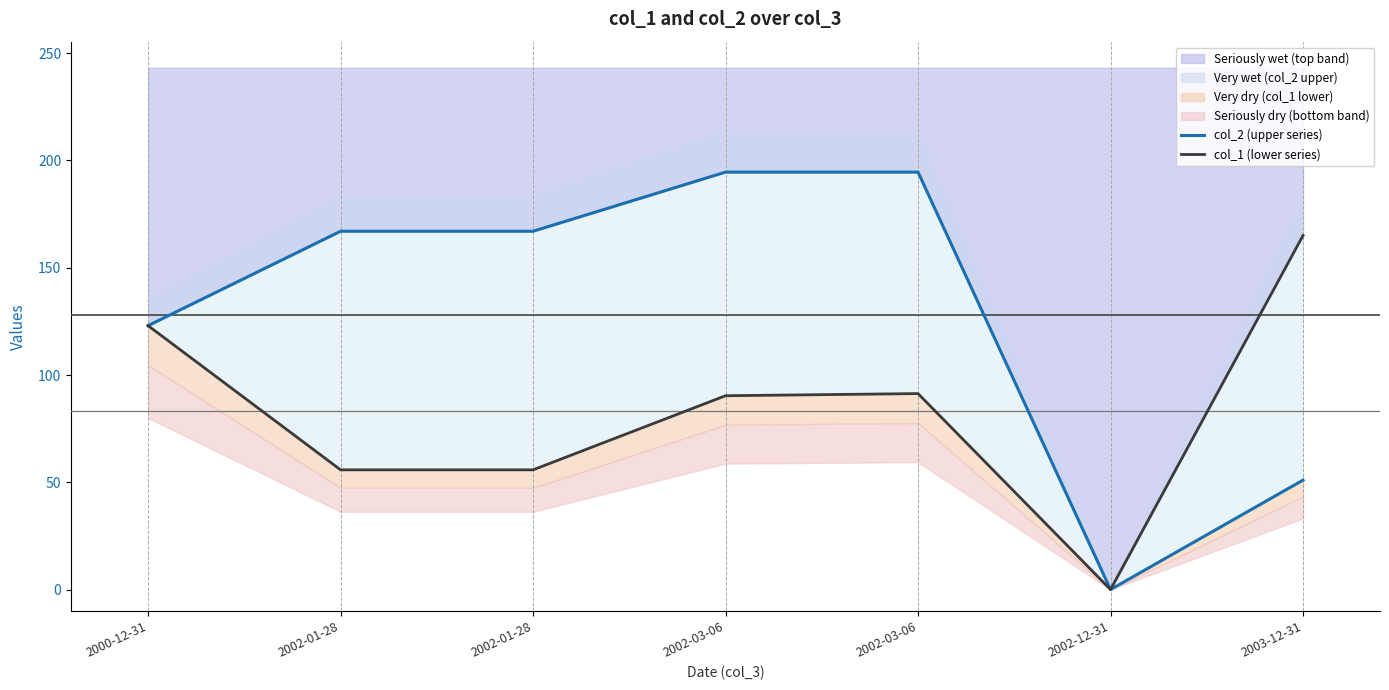

Between 2002-12-31 and 2003-12-31, which series saw the biggest shift?

col_1 (lower series)